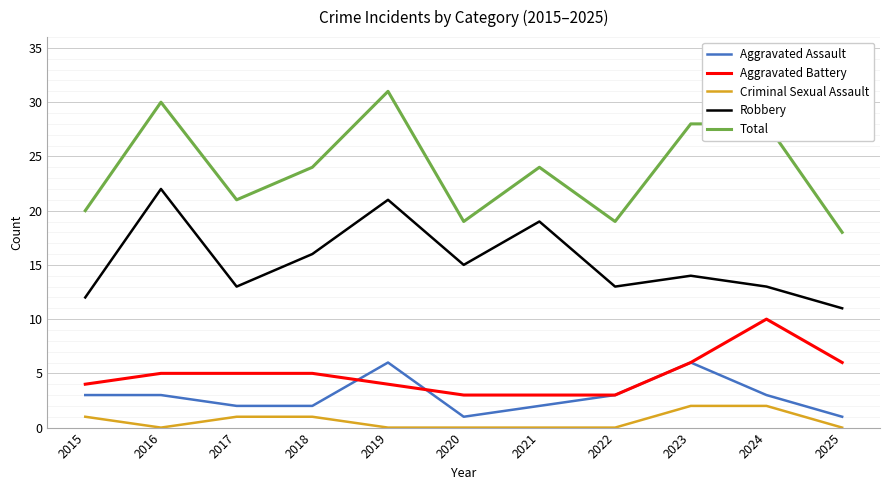

True or false: Criminal Sexual Assault and Aggravated Battery cross at least once.

False